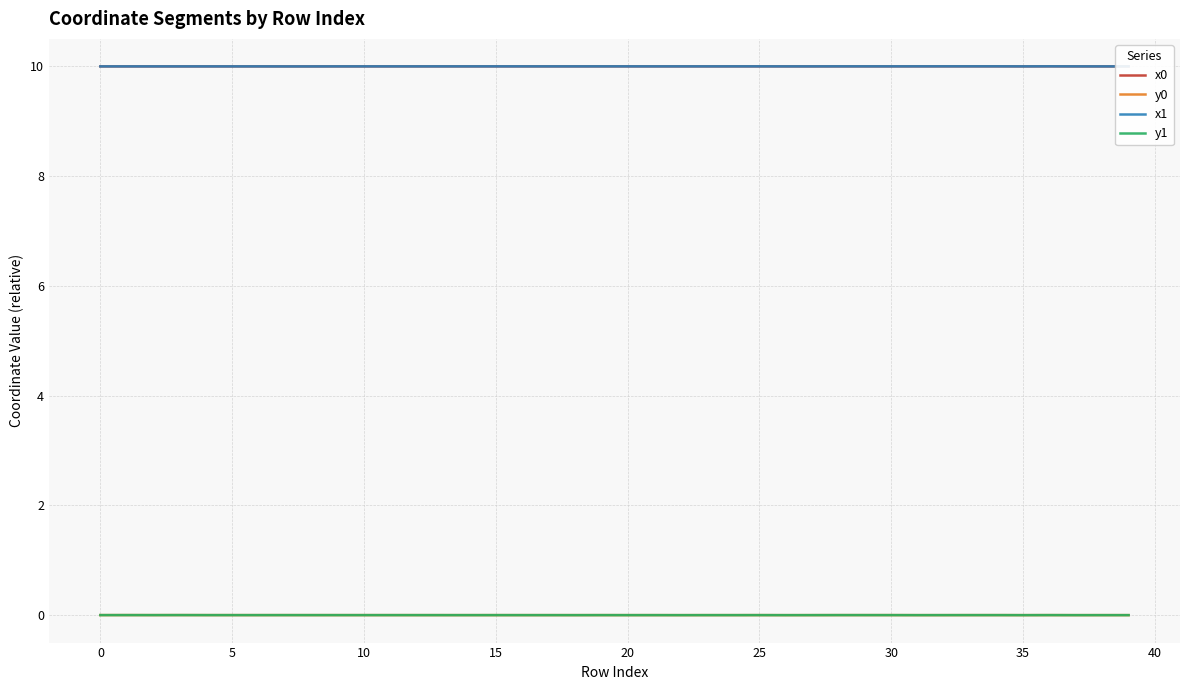

True or false: y1 and x1 cross at least once.

False